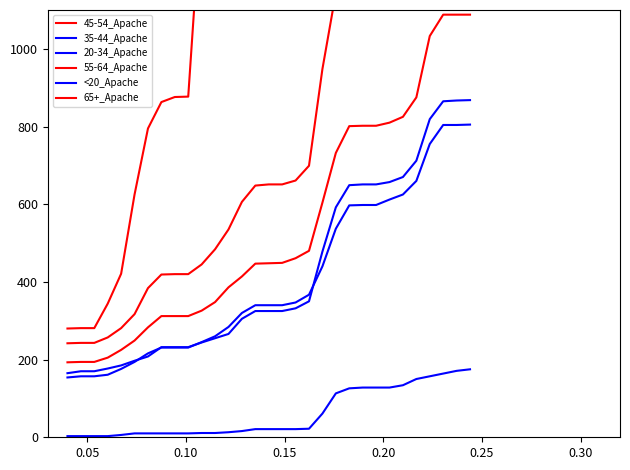

How many data points in 35-44_Apache are above 340?

14